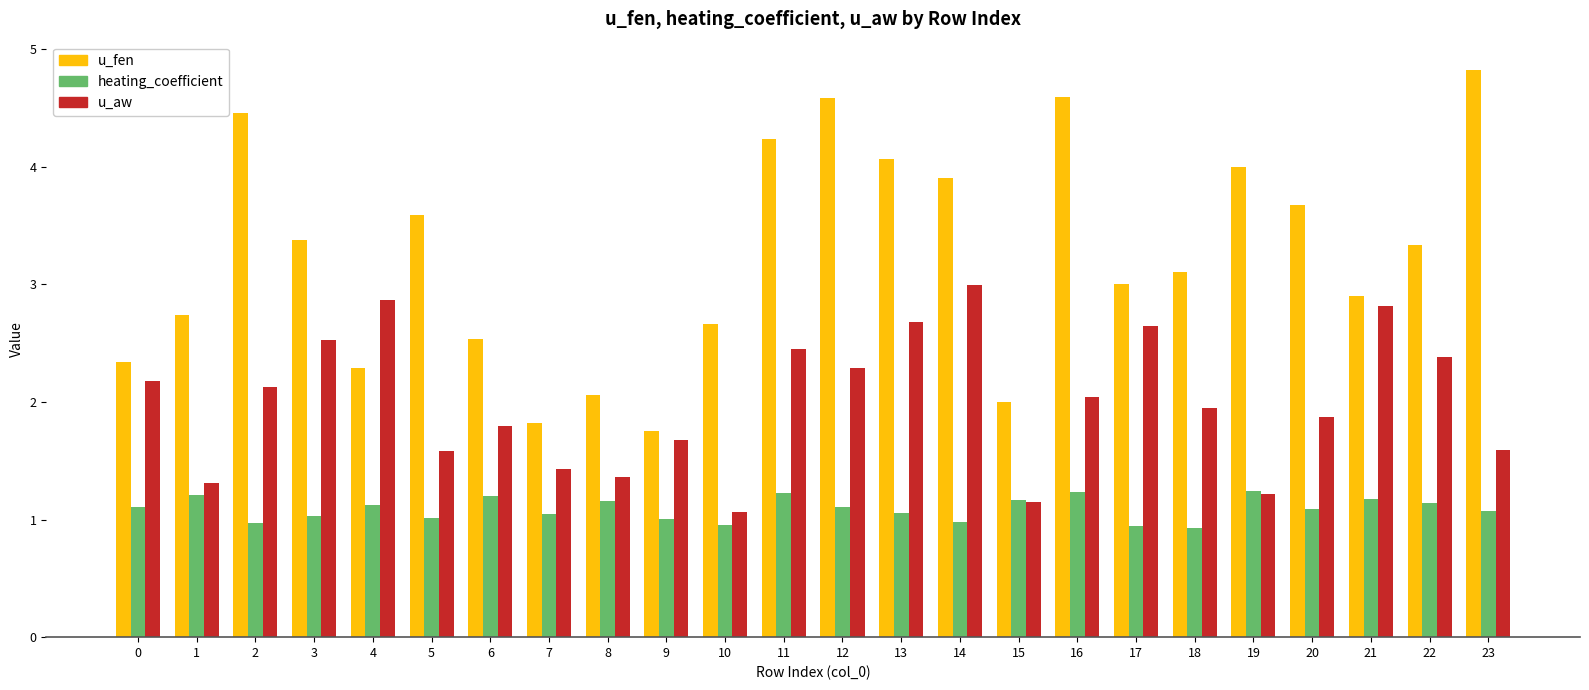

List the series in order of their peak value, lowest first.

heating_coefficient, u_aw, u_fen